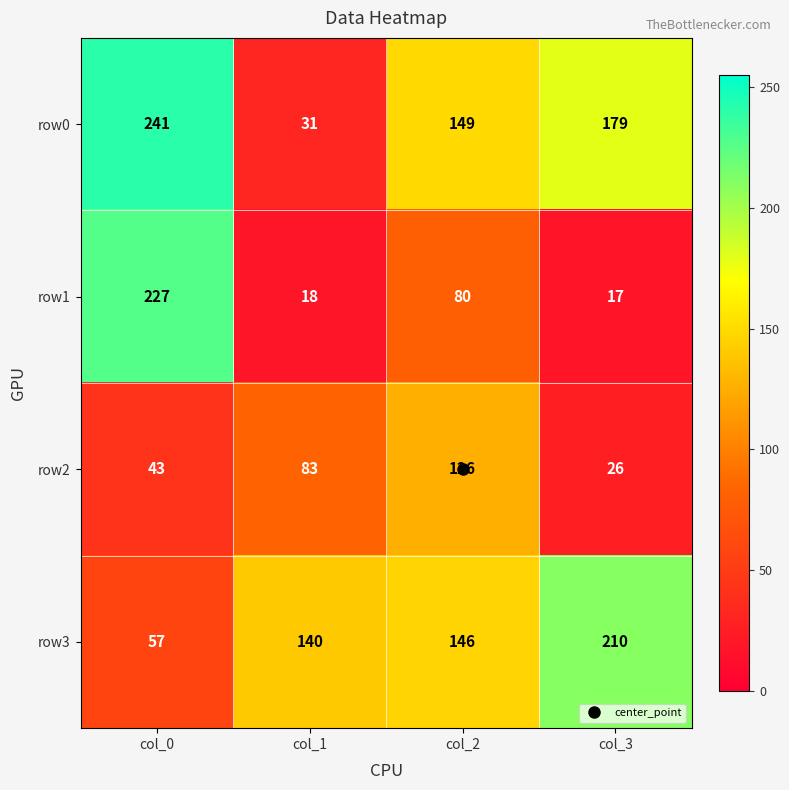

Rank the categories by row0 value from highest to lowest.

col_0, col_3, col_2, col_1